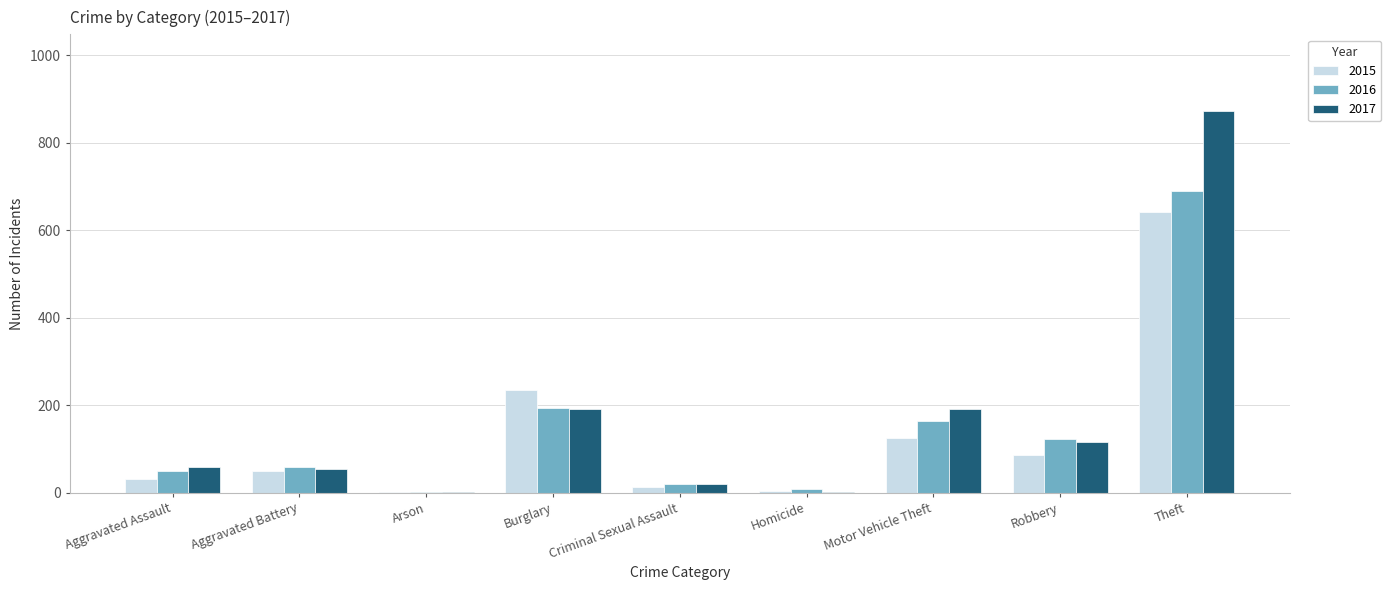

At which label is 2015 closest to 322?

Burglary